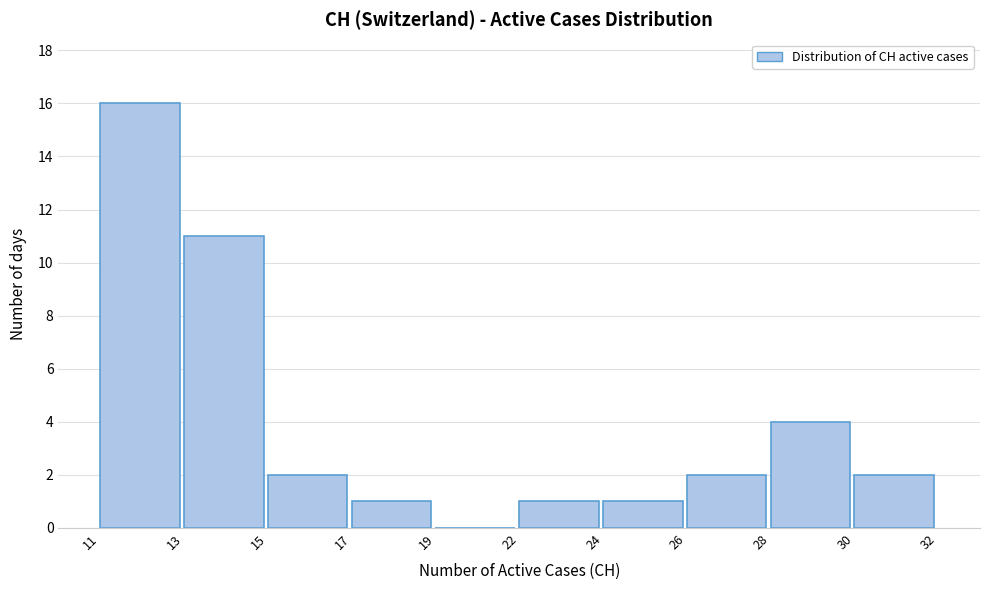

Reading left to right, extract all data points from this chart.

11=16	13=11	15=2	17=1	19=0	22=1	24=1	26=2	28=4	30=2